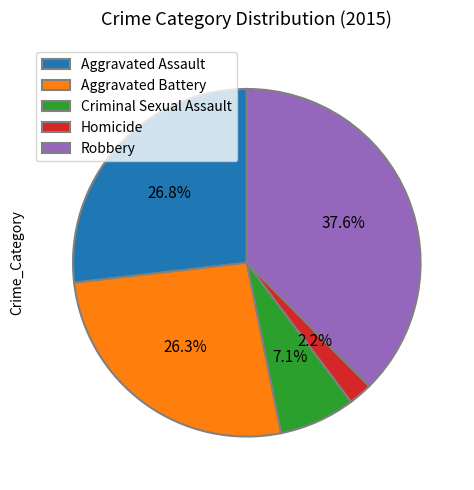

To the nearest percent, what is the average slice percentage?

20%